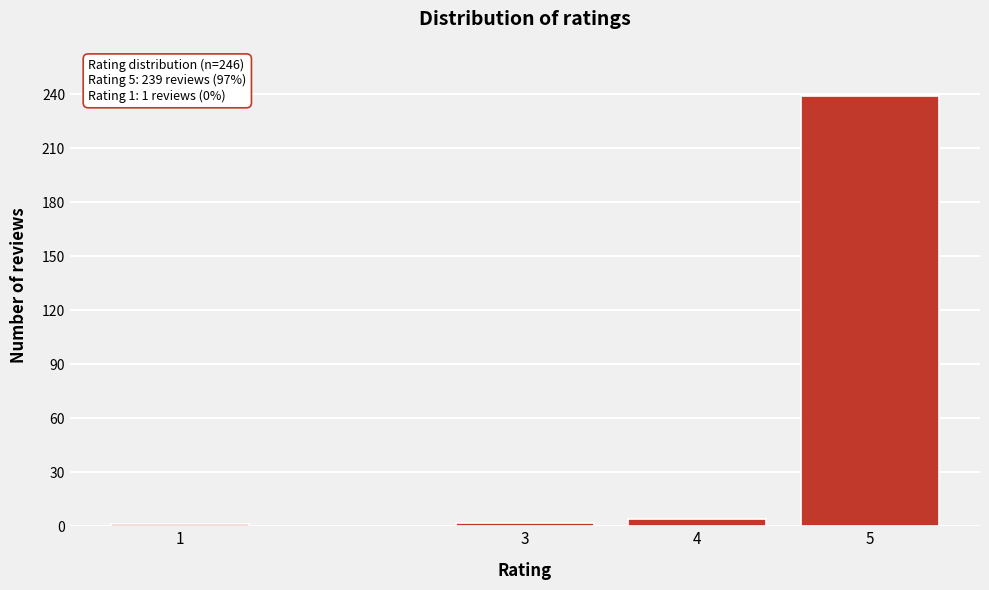

What is the maximum value shown in the chart?

239